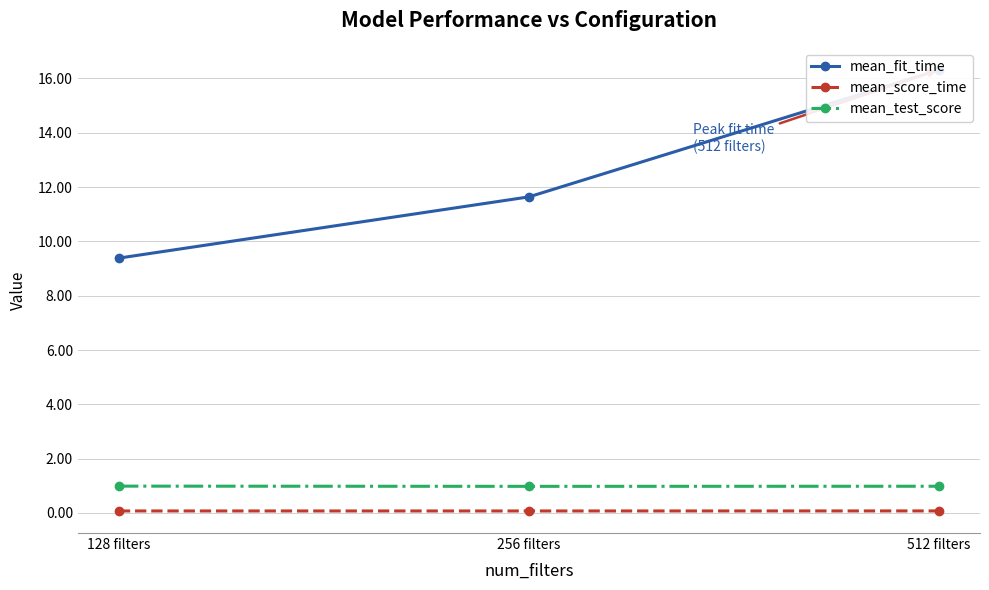

The value of mean_score_time at 512 filters is 0.1. True or false?

True